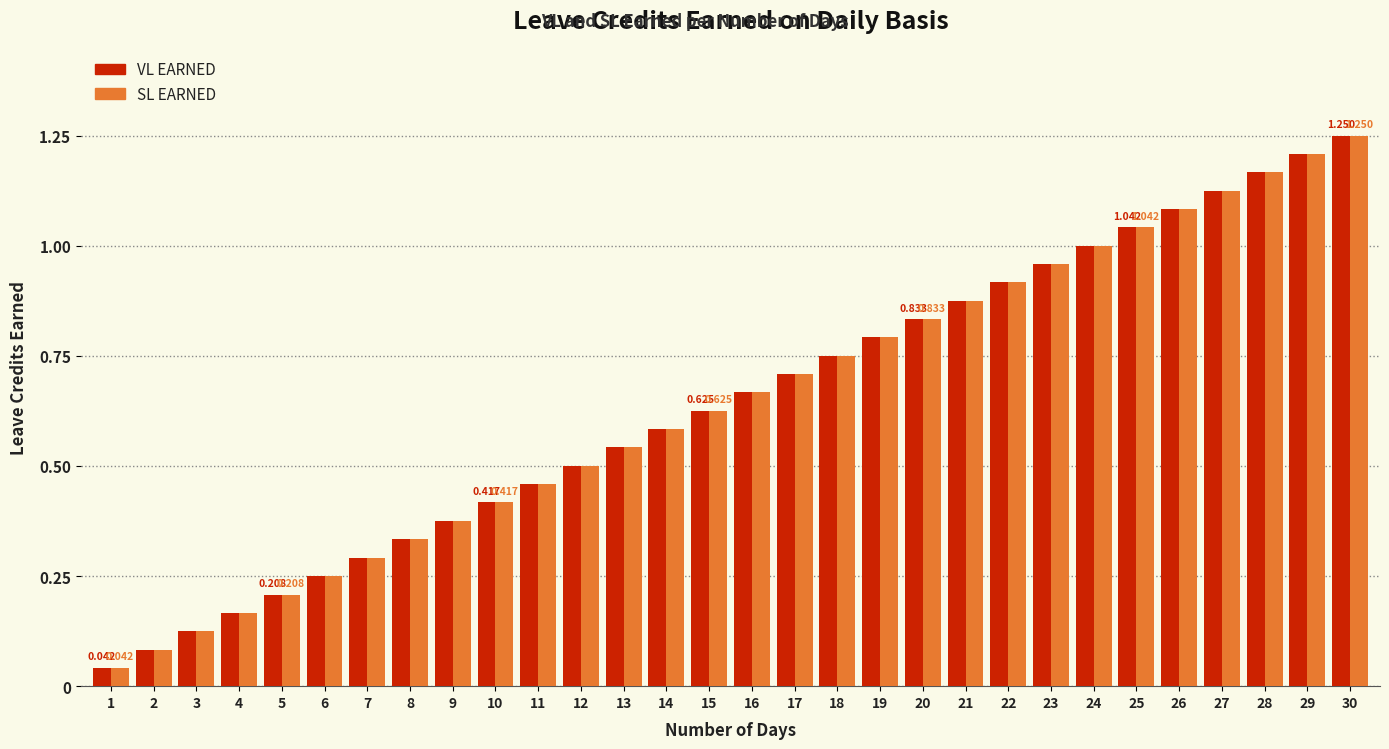

Is the value of VL EARNED at 6 greater than the value of SL EARNED at 5?

Yes